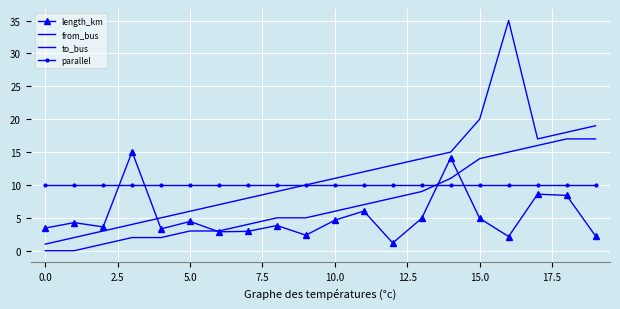

How many values in the length_km series exceed 4?

10